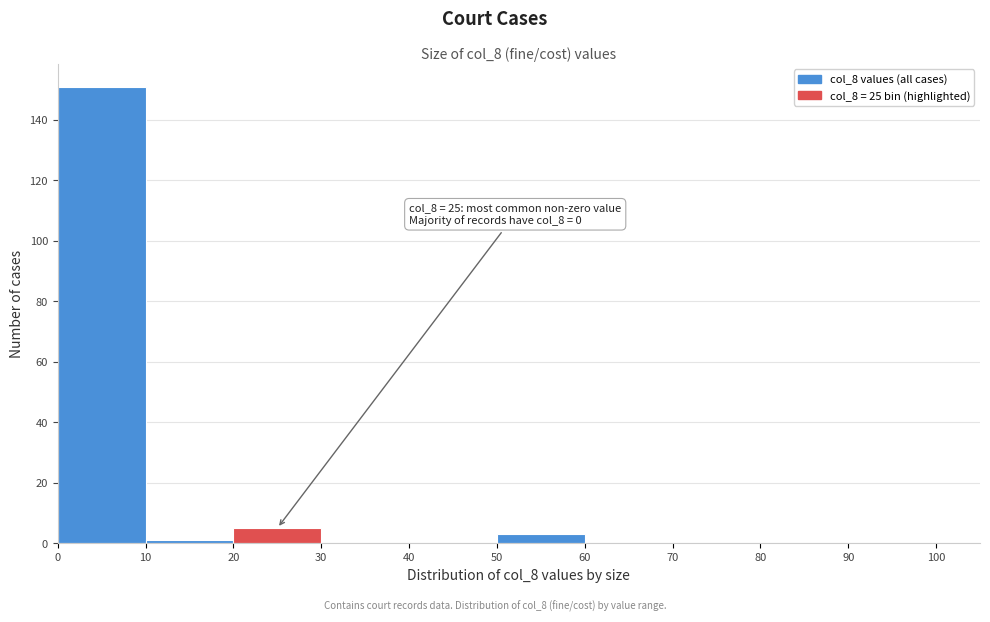

Which range on the x-axis has the tallest bar?

0 to 10